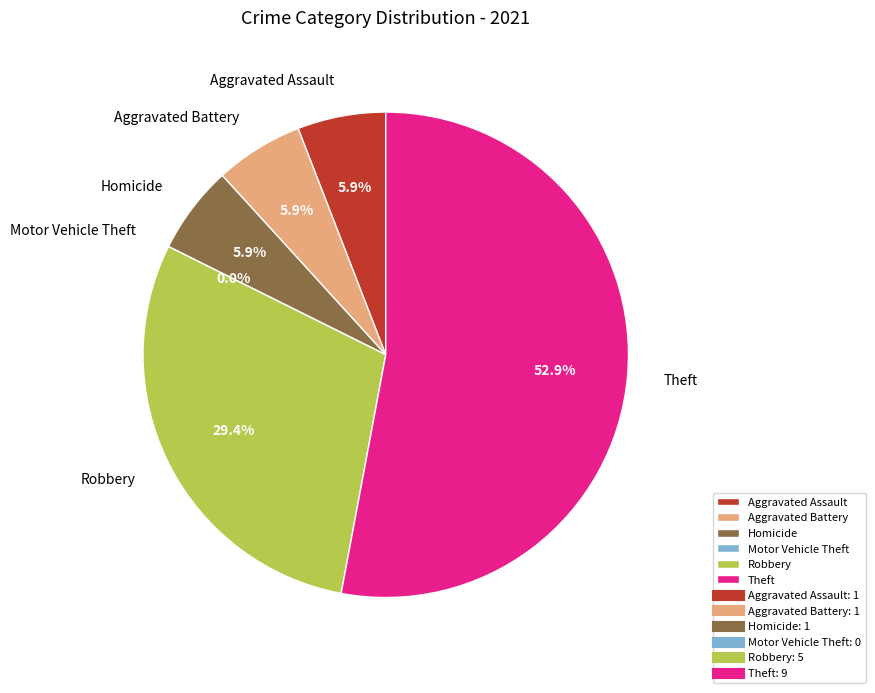

To the nearest percent, what is the combined percentage of Aggravated Battery and Homicide?

12%